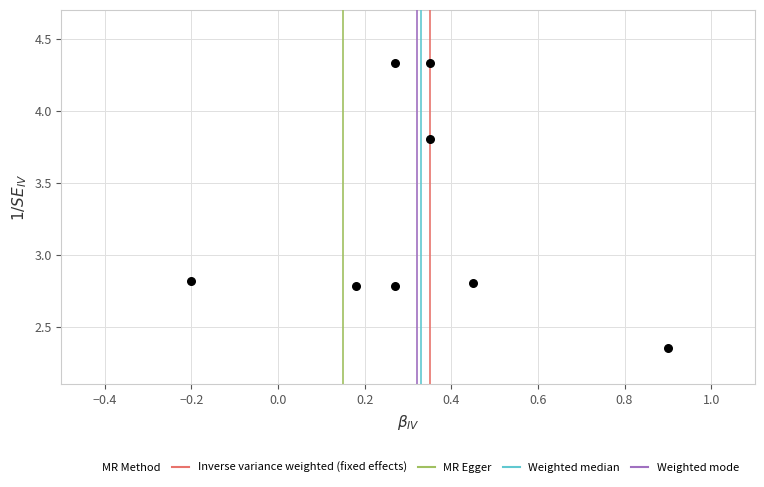

What is the range of X values (max minus min)?

1.1